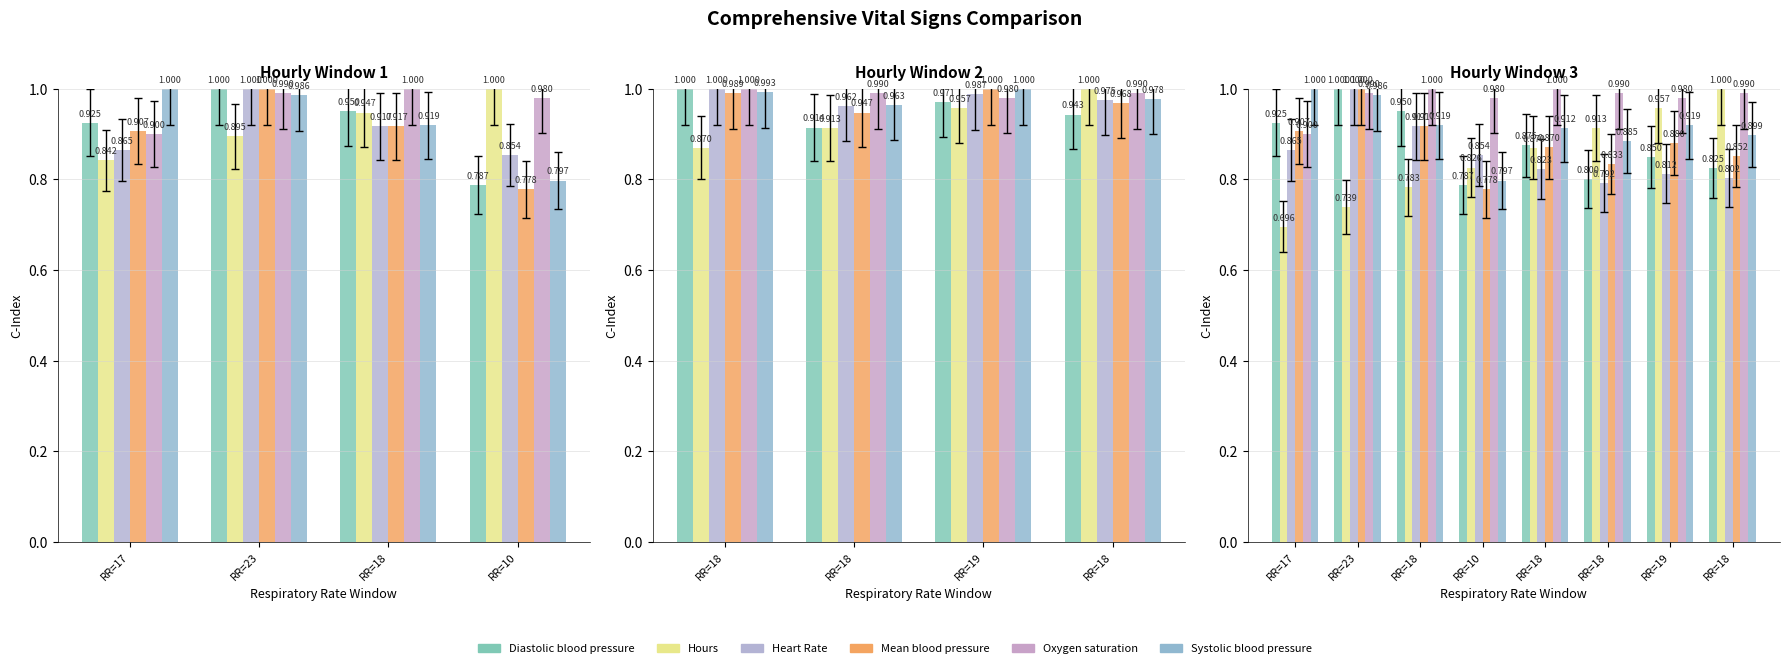

Count the Diastolic blood pressure values in the range 0 to 1.

8